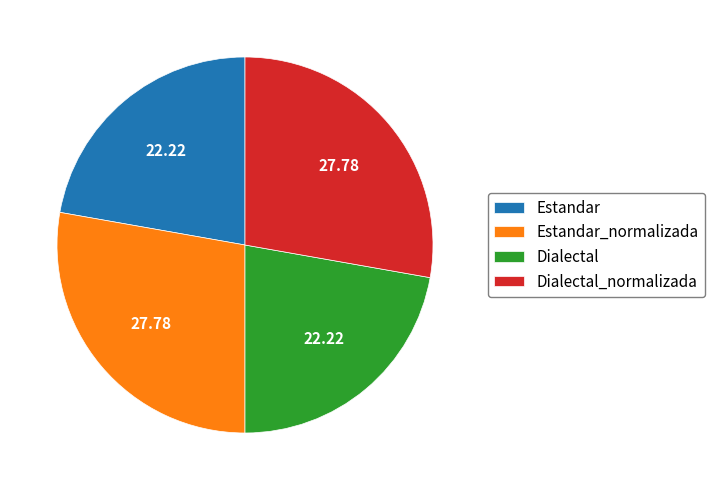

Count the number of slices in the pie.

4